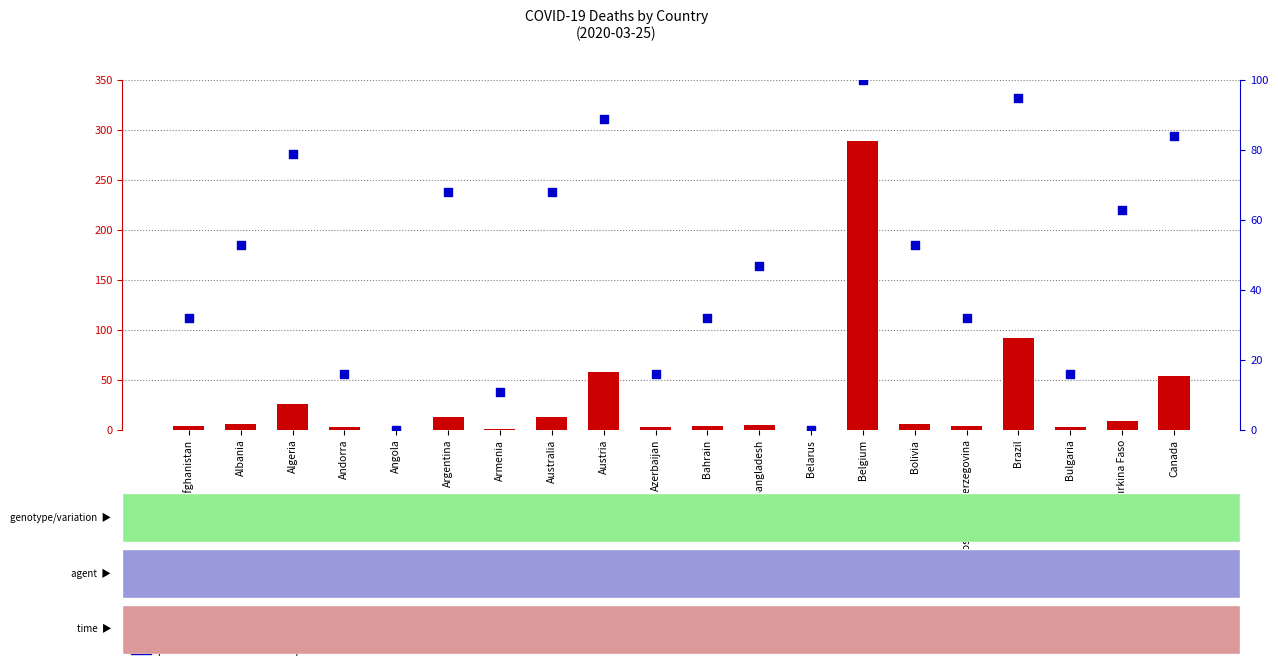

Which series contains the highest Y value?

count